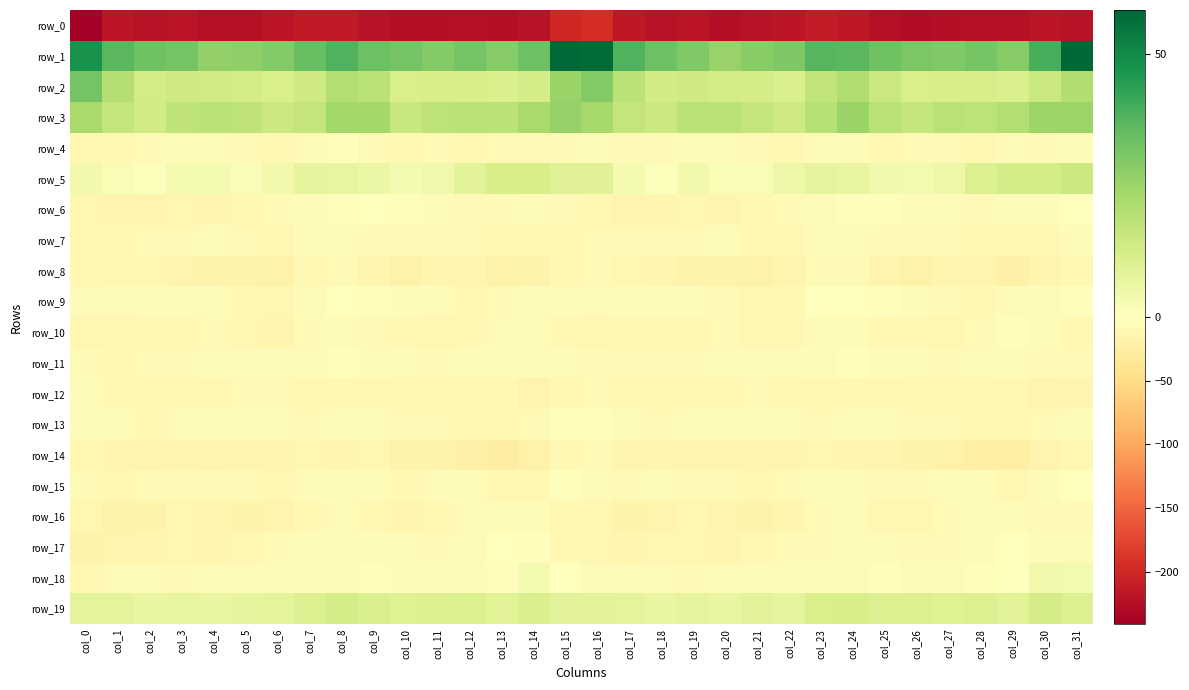

At which label does row_19 first exceed 8?

col_0